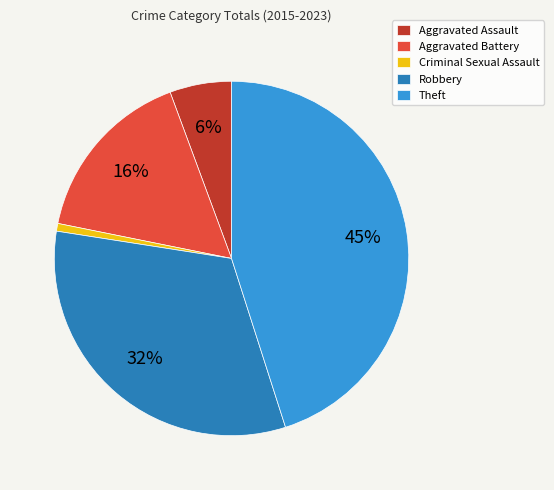

Rank the categories by value from highest to lowest.

Theft, Robbery, Aggravated Battery, Aggravated Assault, Criminal Sexual Assault